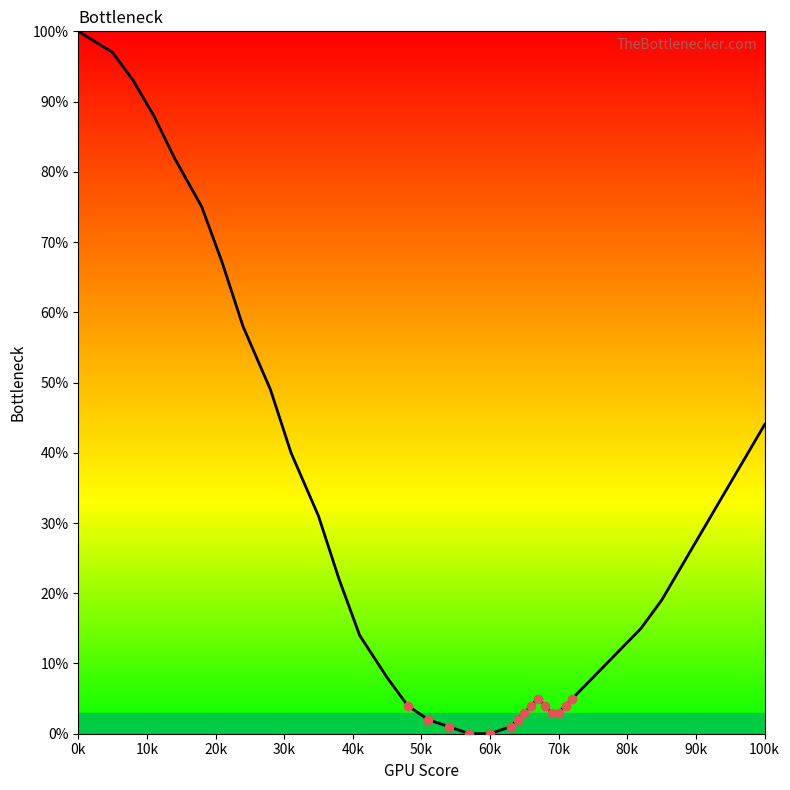

What is the difference between the maximum and second lowest values?

100